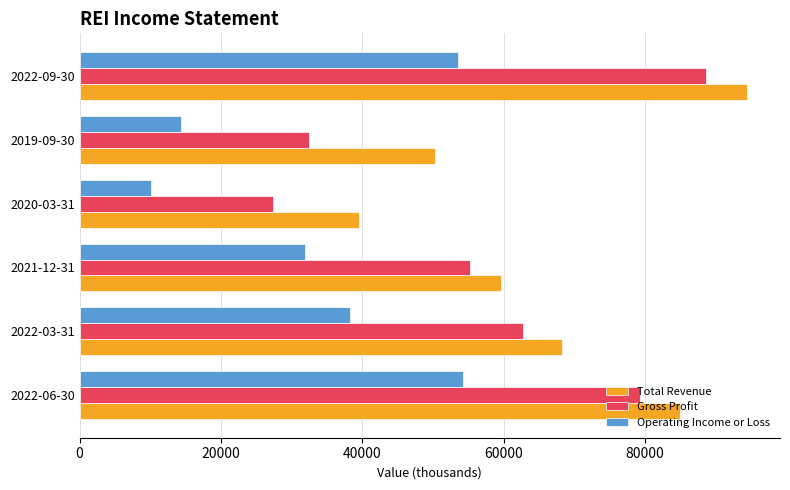

What is the total value across all series at 2020-03-31?

77100